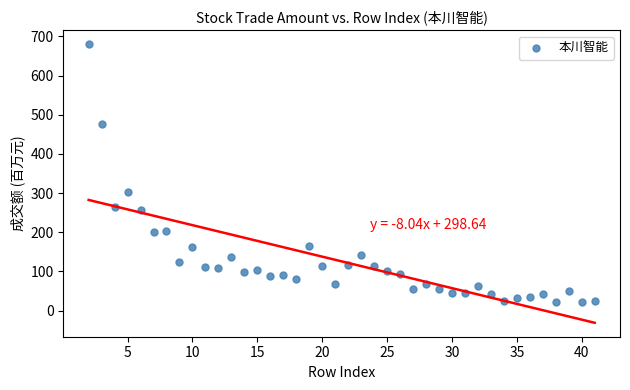

What is the range of X values (max minus min)?

39.0